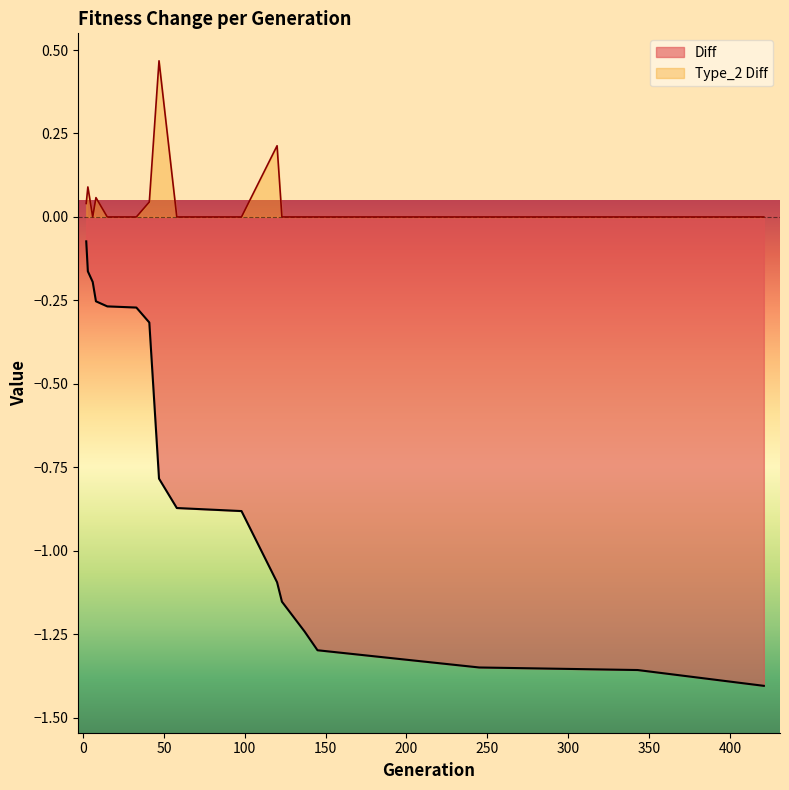

Rank the categories by Type_2 value from lowest to highest.

6, 15, 33, 58, 98, 123, 137, 145, 245, 343, 421, 2, 41, 8, 3, 120, 47